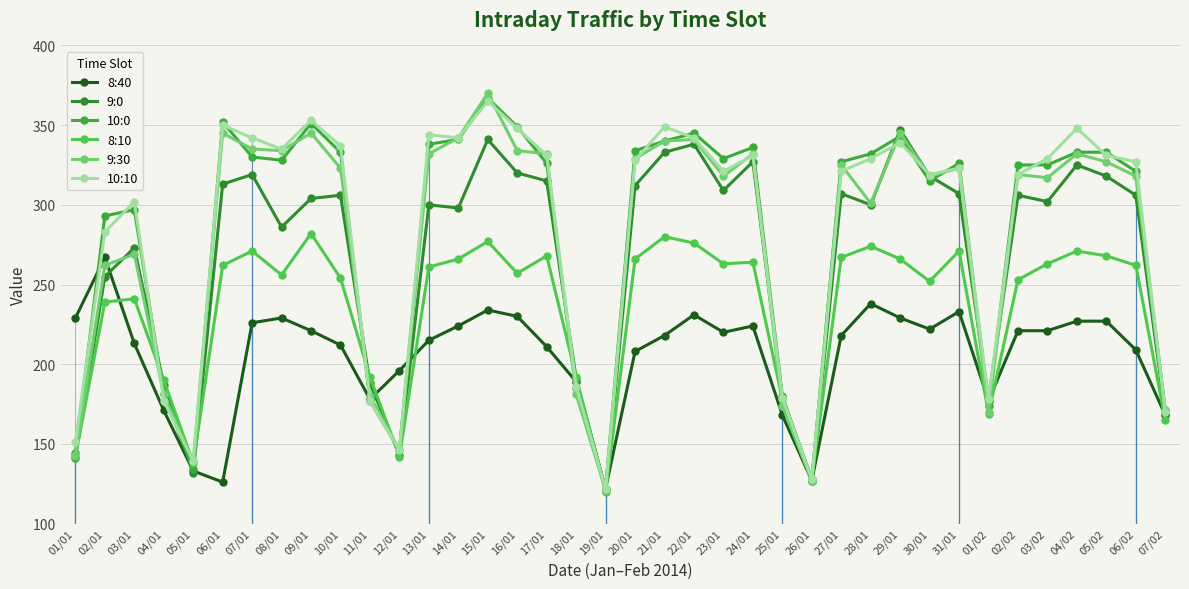

Rank the series at 23/01 from lowest to highest value.

8:40, 8:10, 9:0, 9:30, 10:10, 10:0